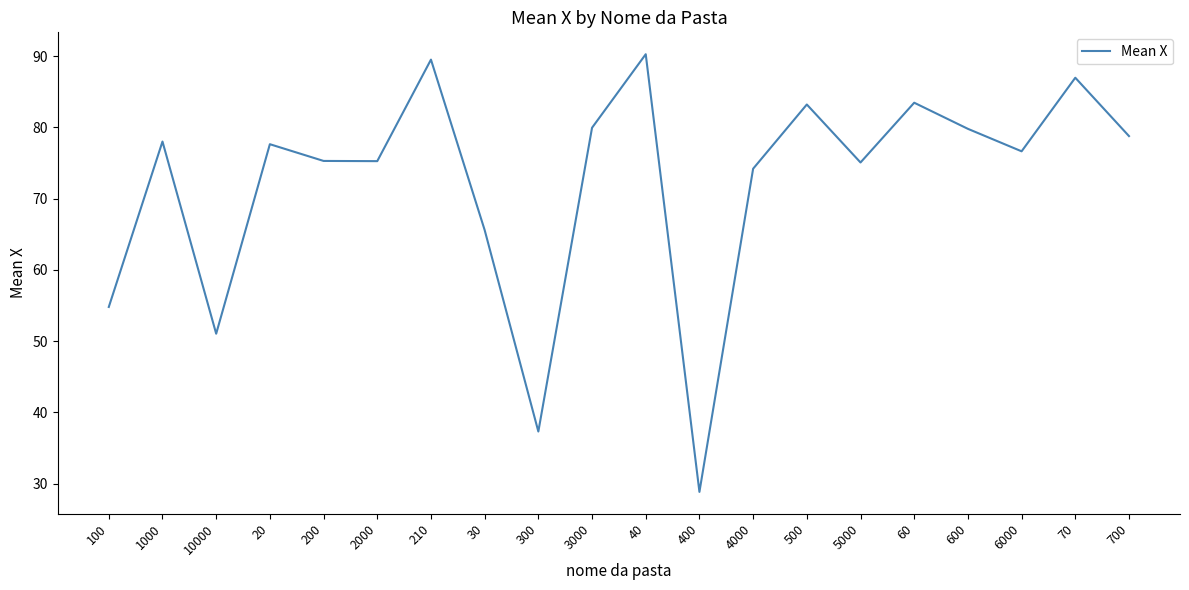

Which label corresponds to the smallest value in the chart?

400